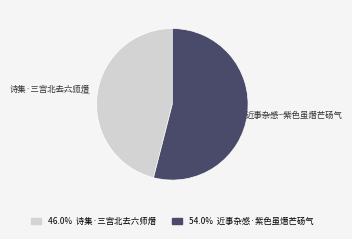

True or false: 近事杂感·紫色虽熸芒砀气 accounts for 68% of the total.

False